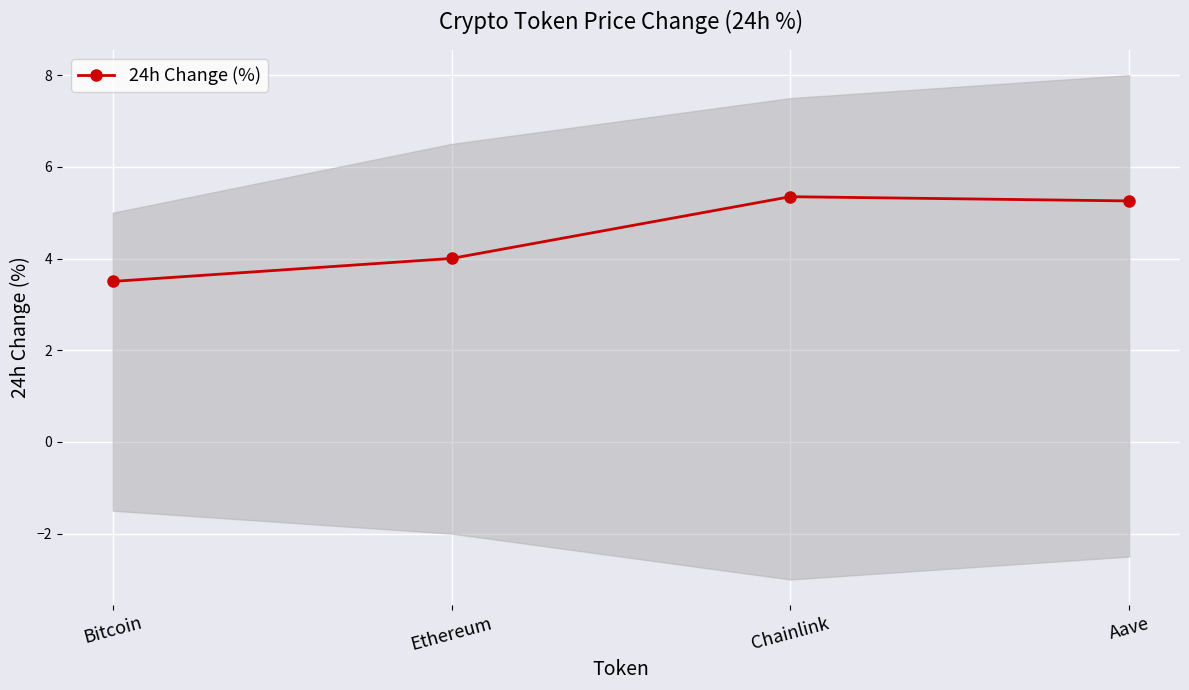

How many lines are shown in the chart?

1